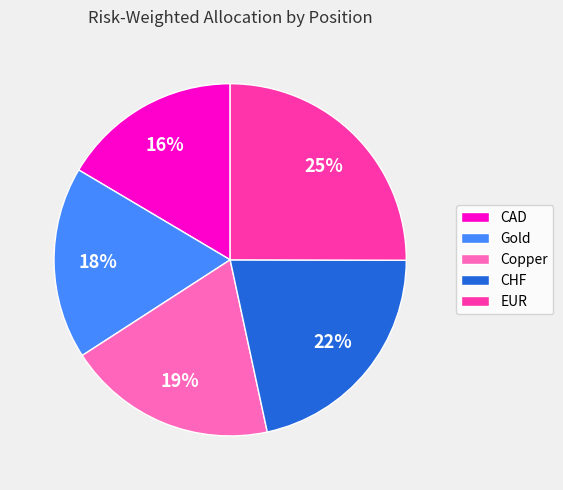

To the nearest percent, what percentage of the pie is CAD?

16%